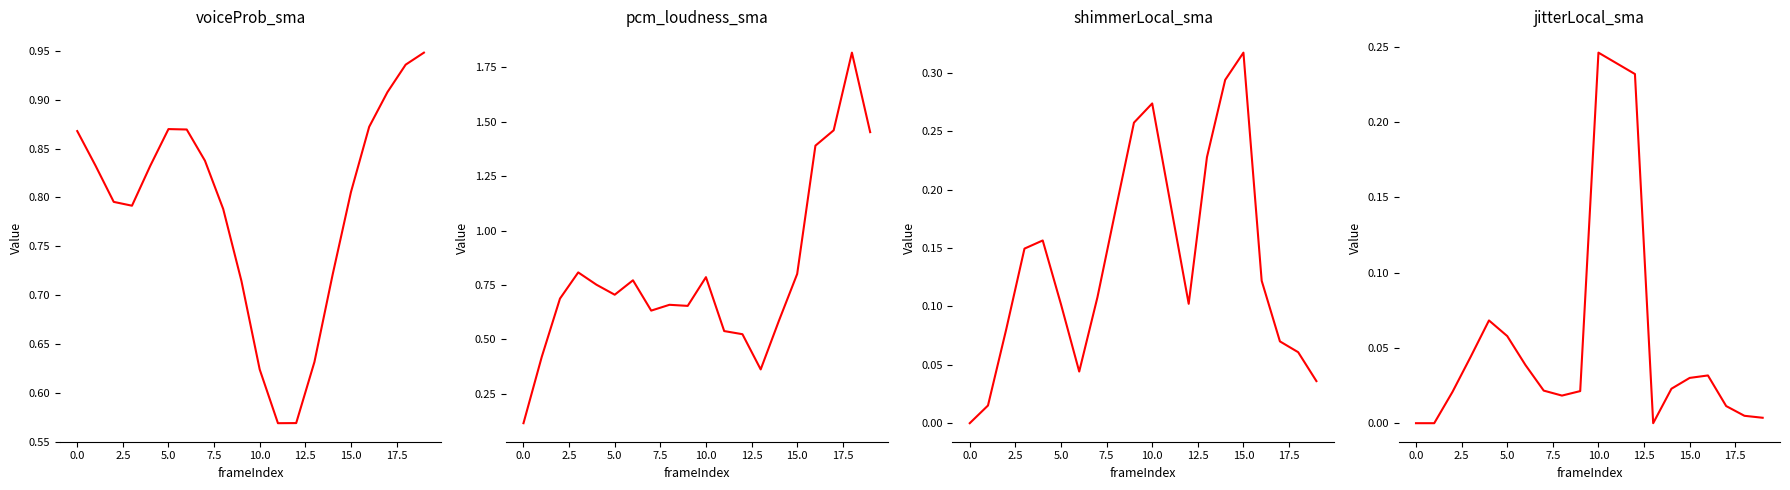

What is the maximum value for jitterLocal_sma?

0.2